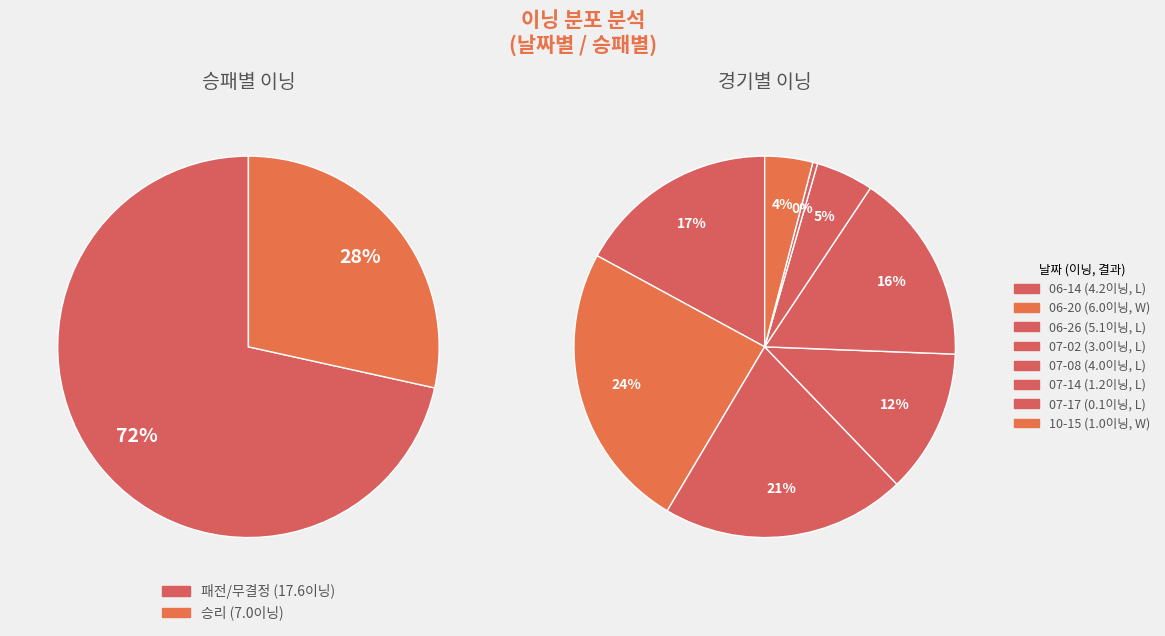

Does any single category account for the majority?

No